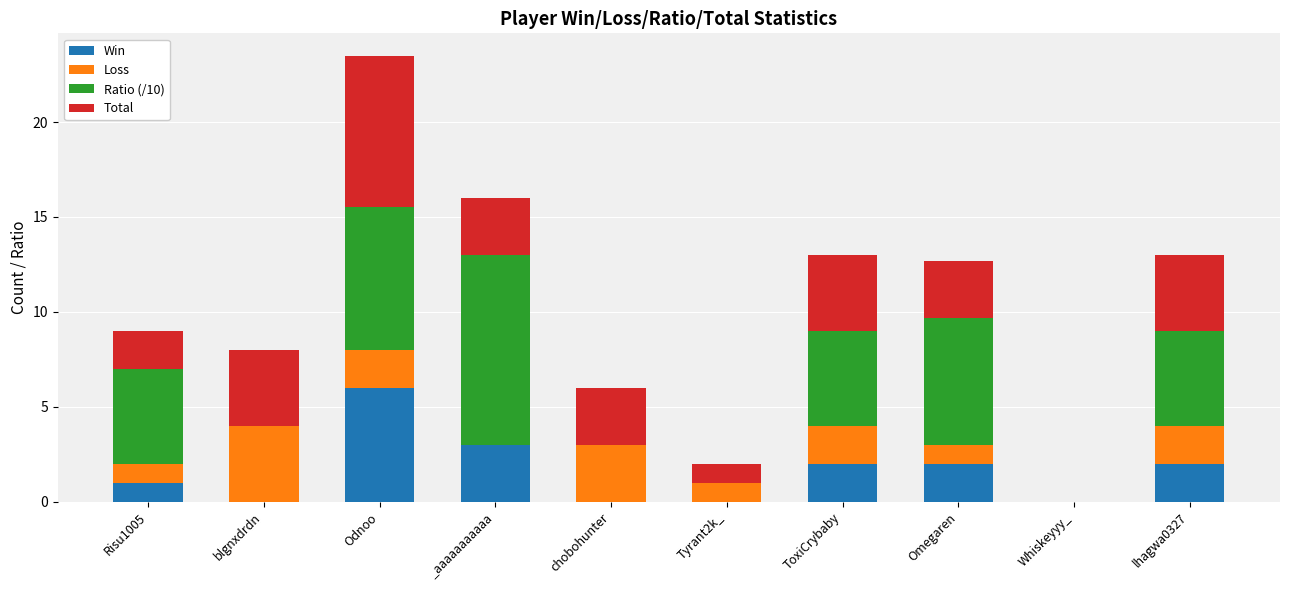

True or false: Win has a value of 2.0 at ToxiCrybaby.

True